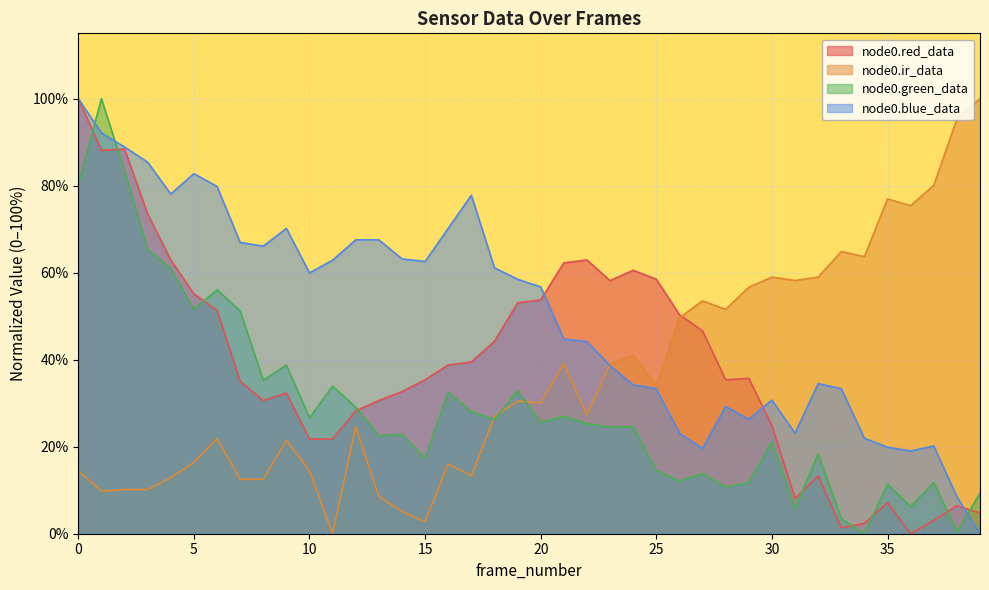

Rank the series by their maximum value, from lowest to highest.

node0.red_data, node0.ir_data, node0.green_data, node0.blue_data